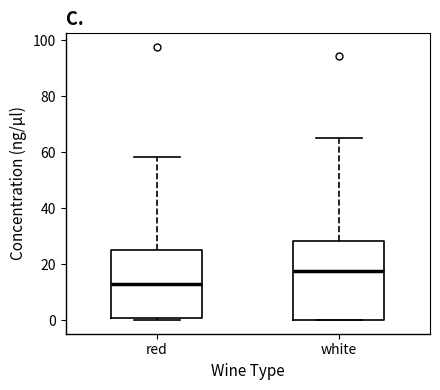

Reading left to right, transcribe this box plot: for each box, give where its median line is, the range the box spans, and where its two whiskers end, as read against the y-axis. The values are not printed on the chart, so give them approximately, as read against the axis.

red: median 12, box 0 to 24, whiskers 0 (just below the box's lower edge) to 58
white: median 18, box 0 to 28, whiskers 0 to 64